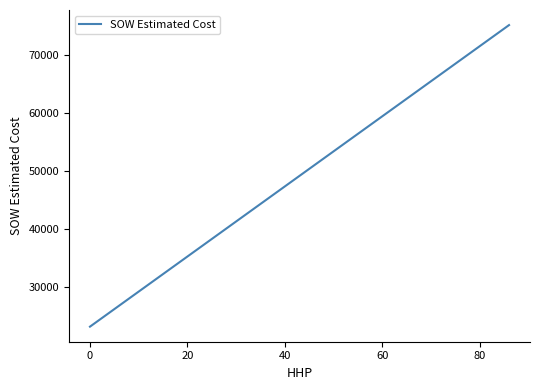

What is the difference between the maximum and minimum values?

51911.7